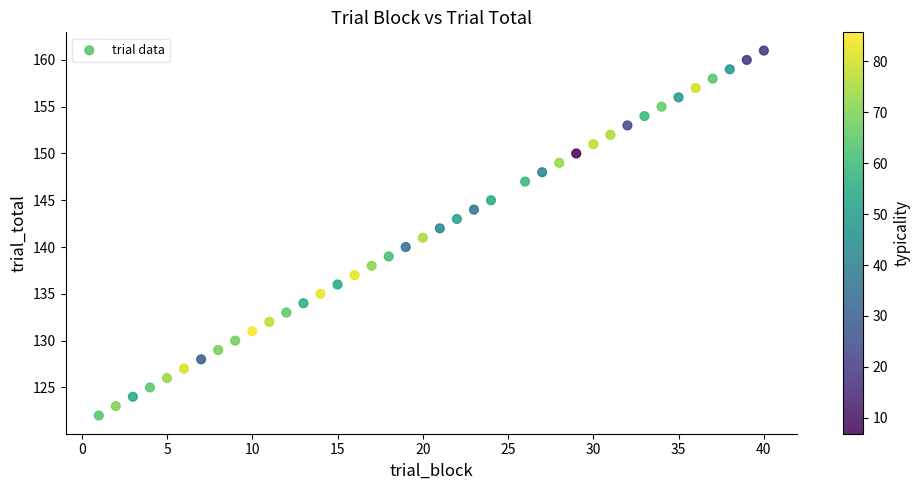

What is the range of X values (max minus min)?

39